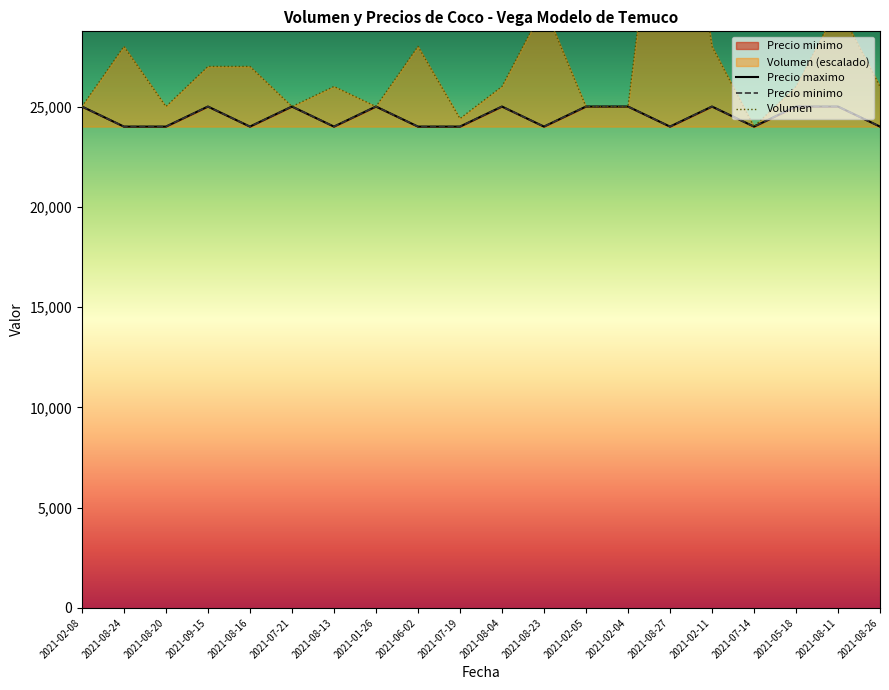

How many Precio minimo values are between 24000 and 25000?

20